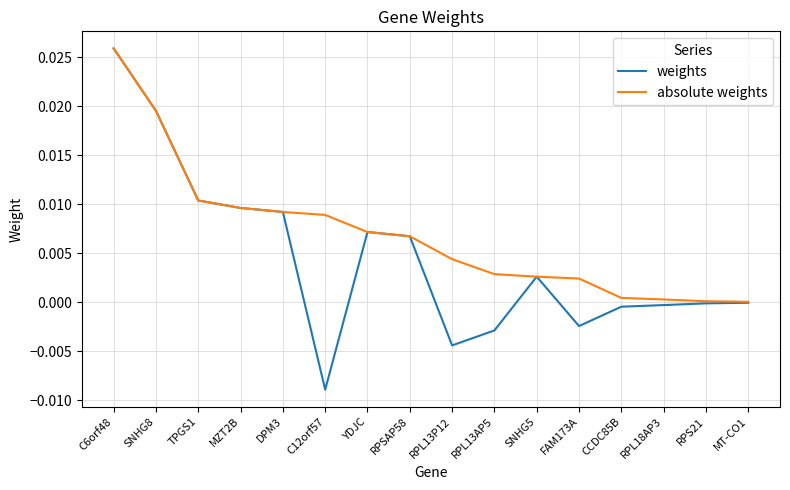

At which category is the sum across all series the highest?

C6orf48